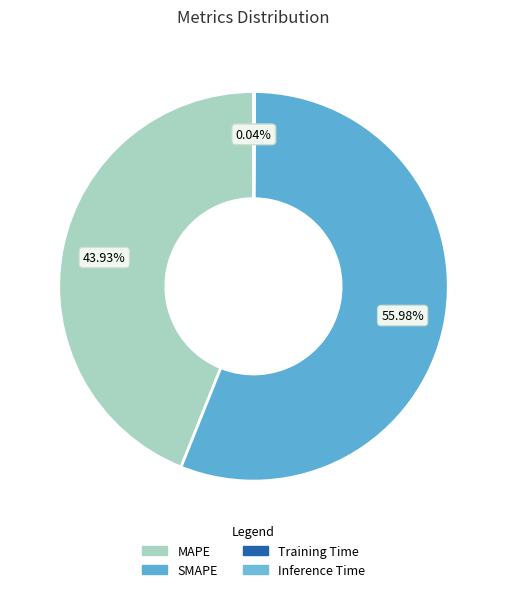

To the nearest percent, what is the difference between the MAPE and Inference Time slice percentages?

44%